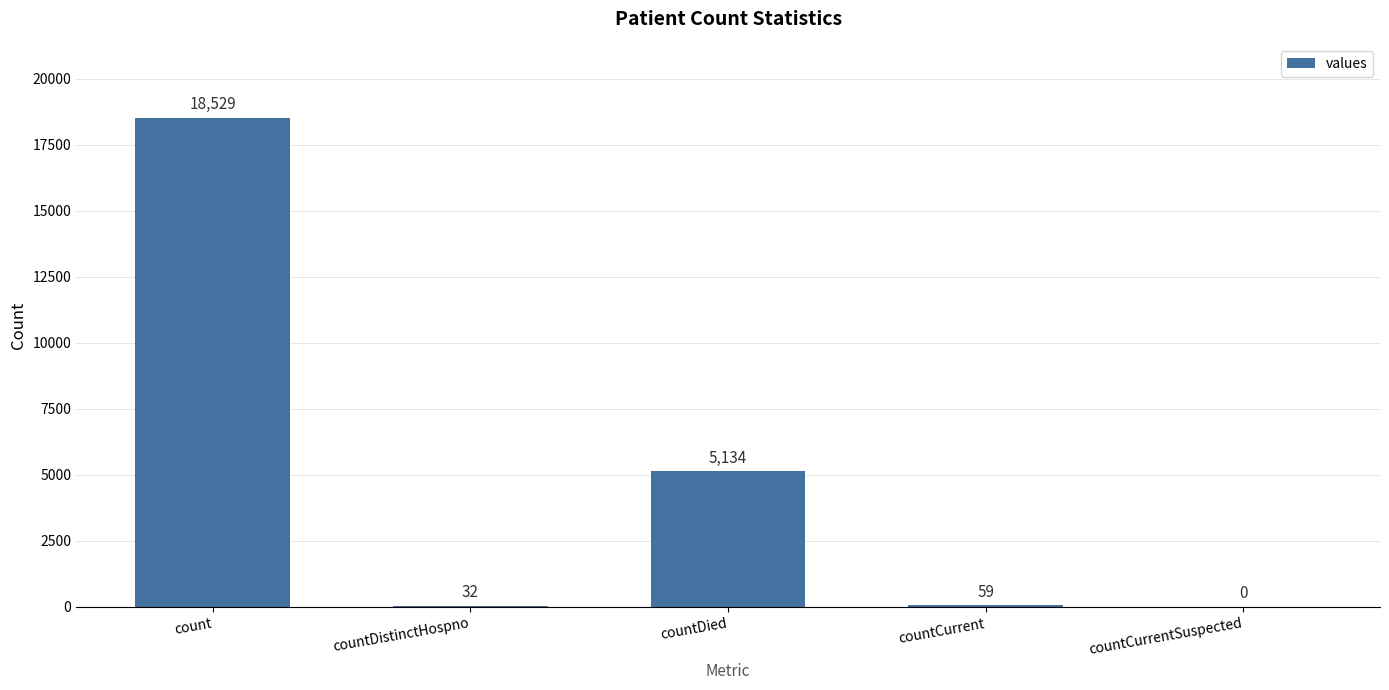

The value at countCurrent is 59. True or false?

True